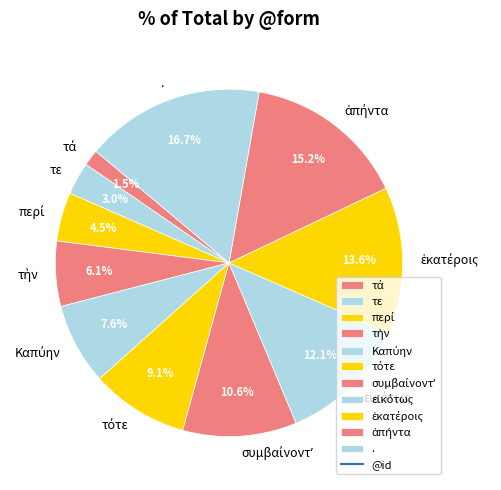

Is it true that τε is 18% of the pie?

False